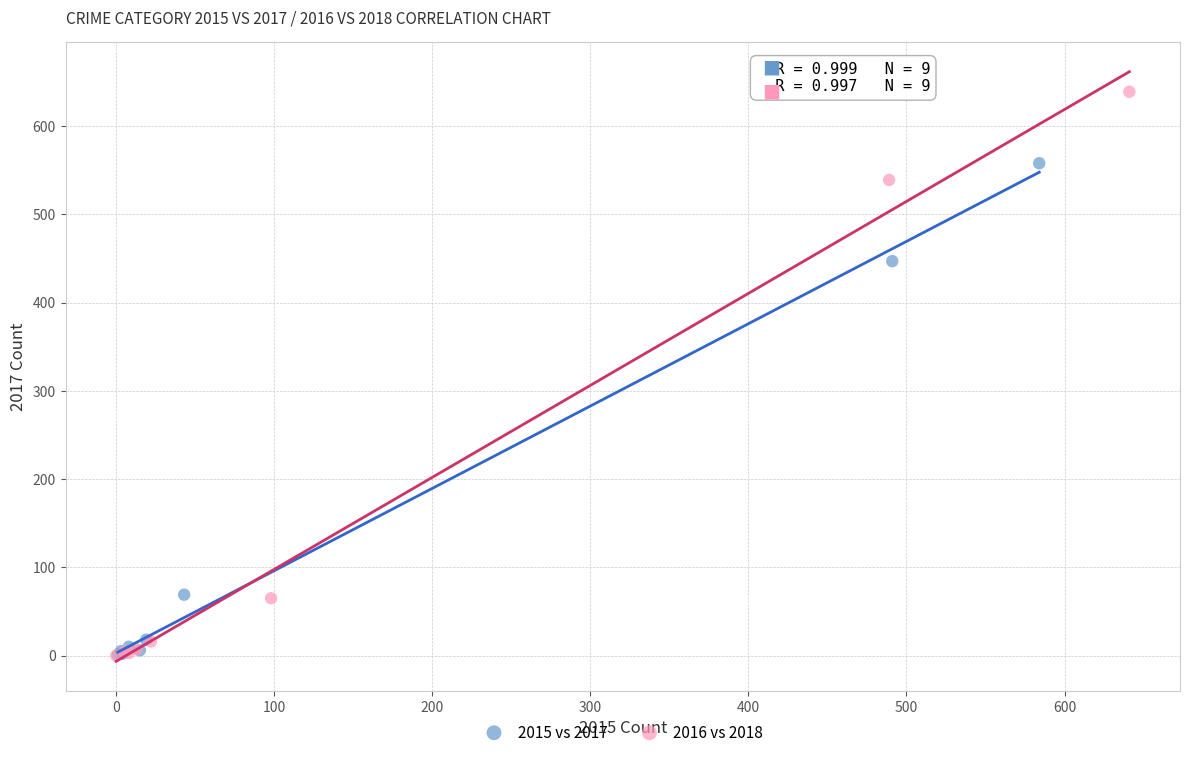

Which series has the largest Y range (max minus min)?

2016 vs 2018